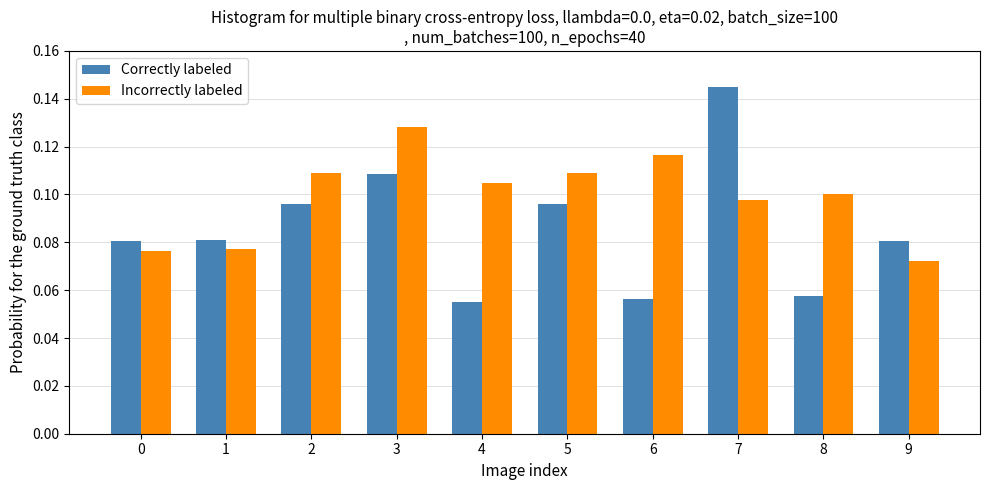

Count the Incorrectly labeled values in the range 0 to 1.

10